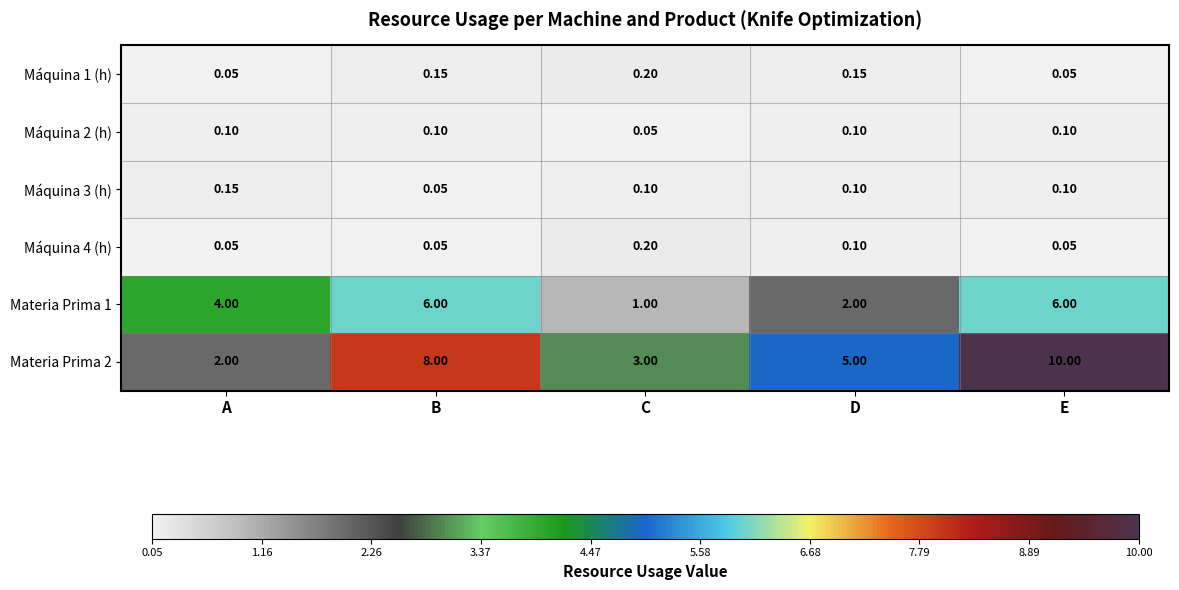

Is the value of Máquina 2 (h) at E greater than the value of Máquina 4 (h) at C?

No